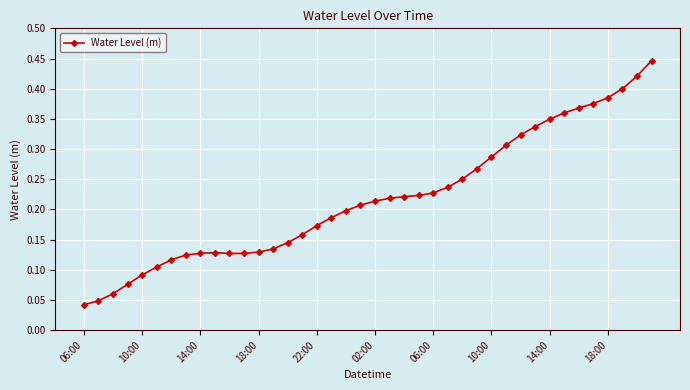

True or false: there are more than 0 points higher than both neighbors.

True